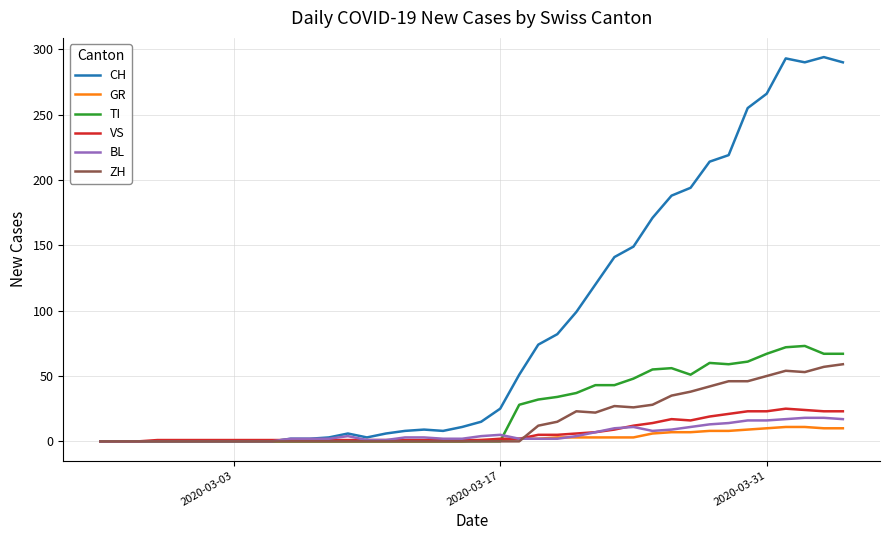

Which series has the widest spread of values?

CH